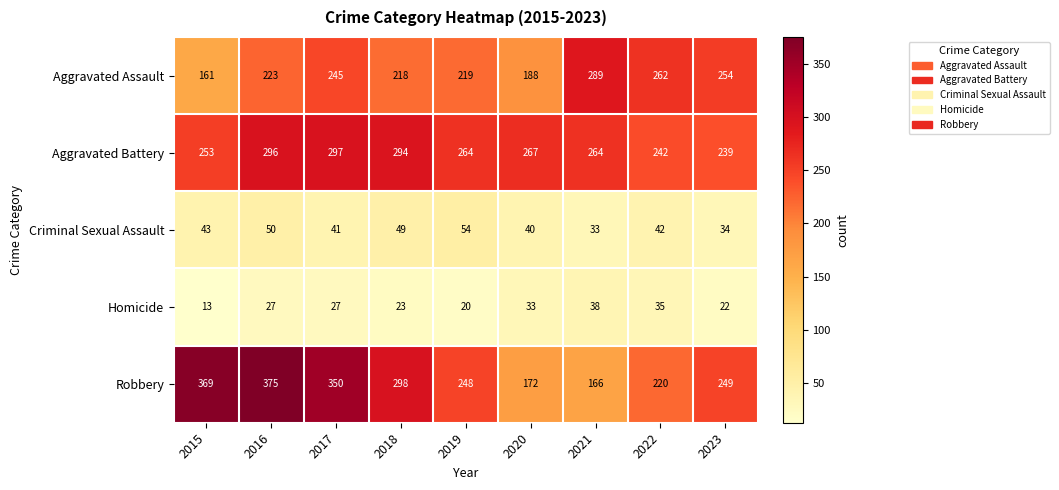

Where is Aggravated Assault nearest to the value 225?

2016